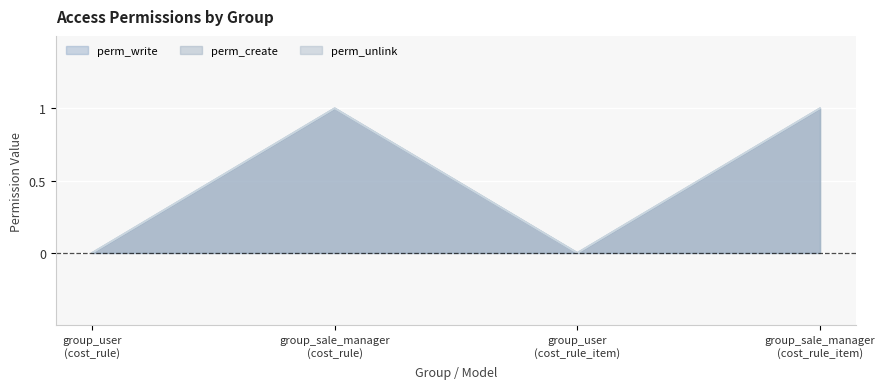

What is the label of the 2nd point from the right?

group_user
(cost_rule_item)